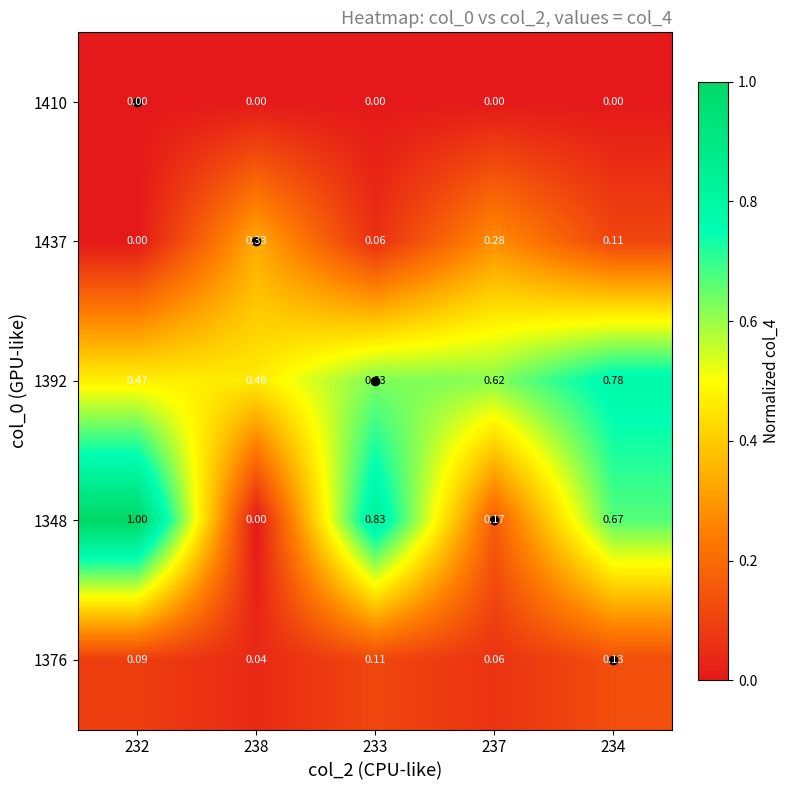

How many categories are shown in the chart?

5